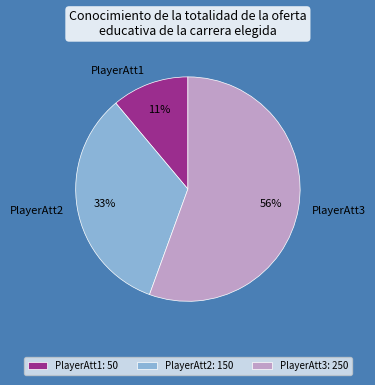

Approximately how many times larger is the value at PlayerAtt1 compared to PlayerAtt2?

0.3